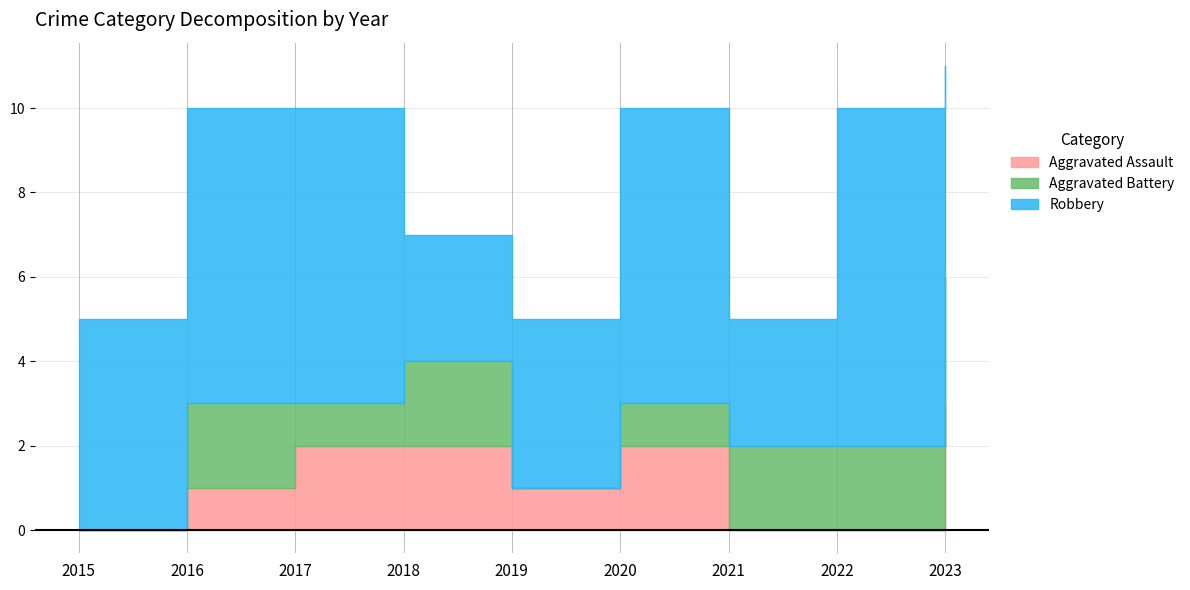

How many Aggravated Assault values are between 0 and 2?

8